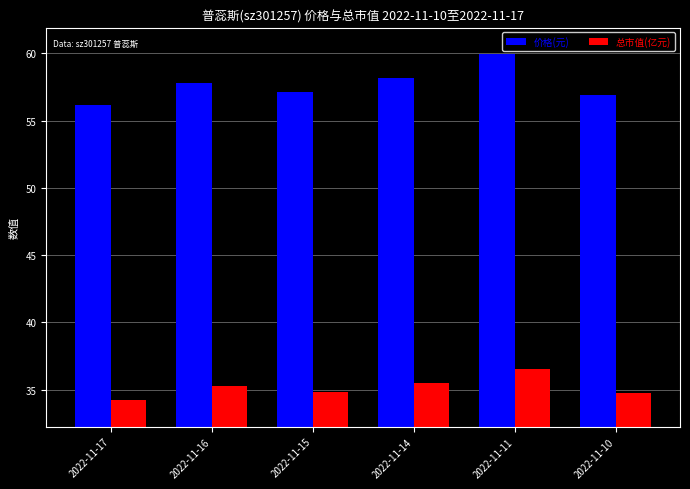

Which series has the widest spread of values?

价格(元)